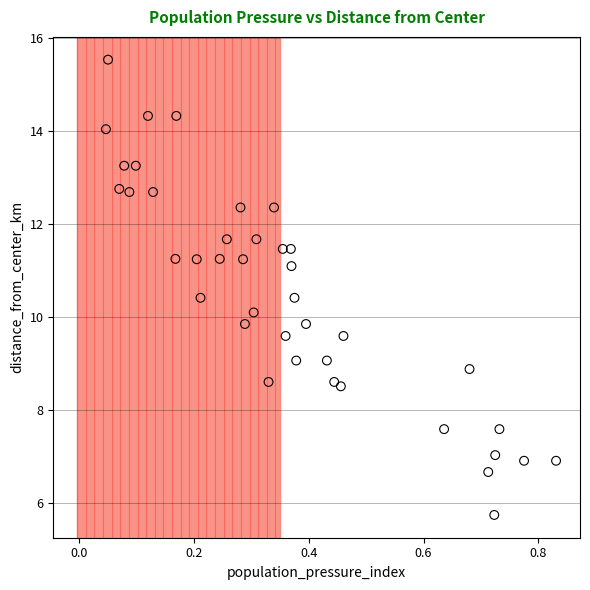

What is the range of X values (max minus min)?

0.8